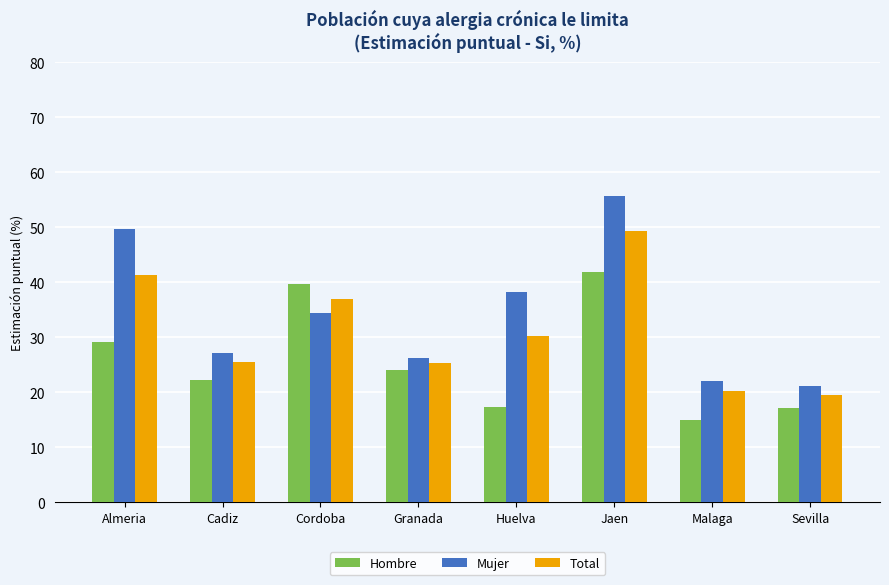

Which series has the largest range (max minus min)?

Mujer